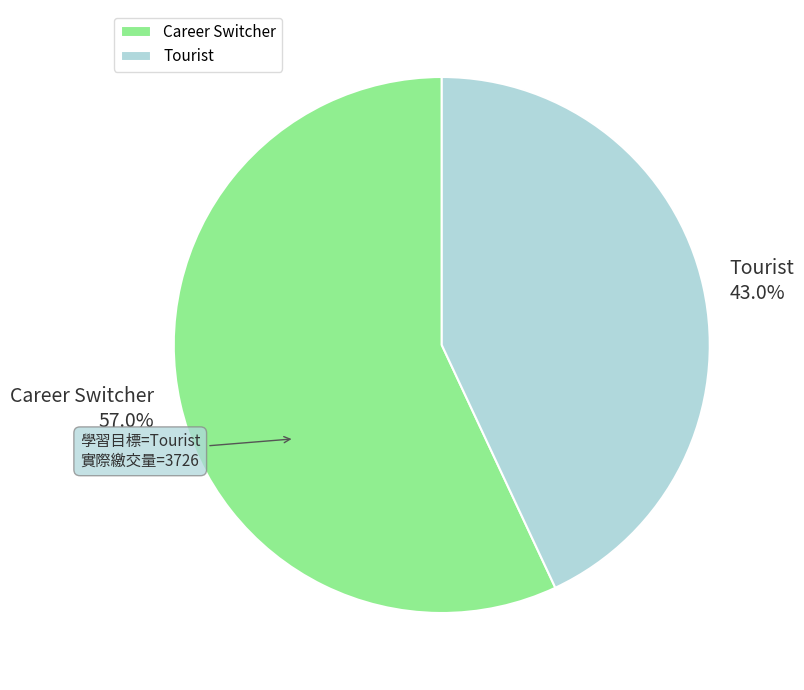

To the nearest percent, what is the difference between the Career Switcher and Tourist slice percentages?

14%